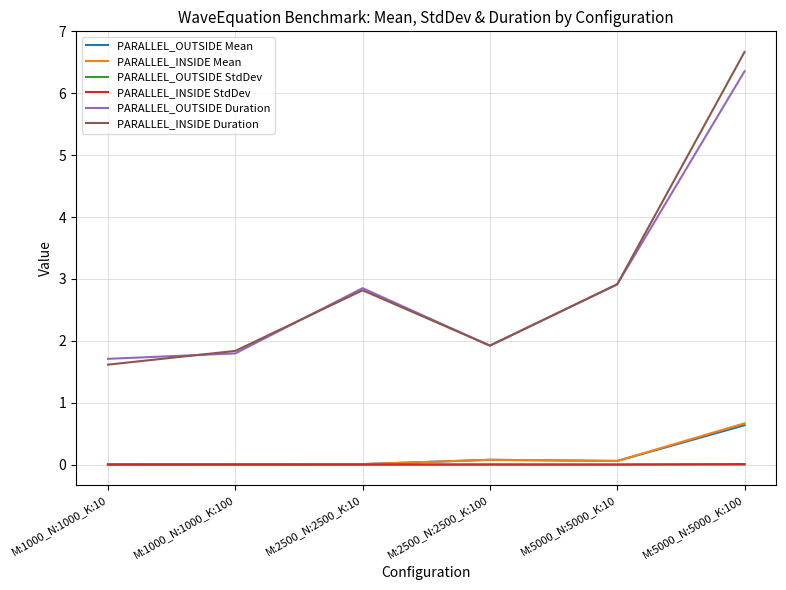

True or false: PARALLEL_INSIDE StdDev and PARALLEL_INSIDE Duration cross at least once.

False